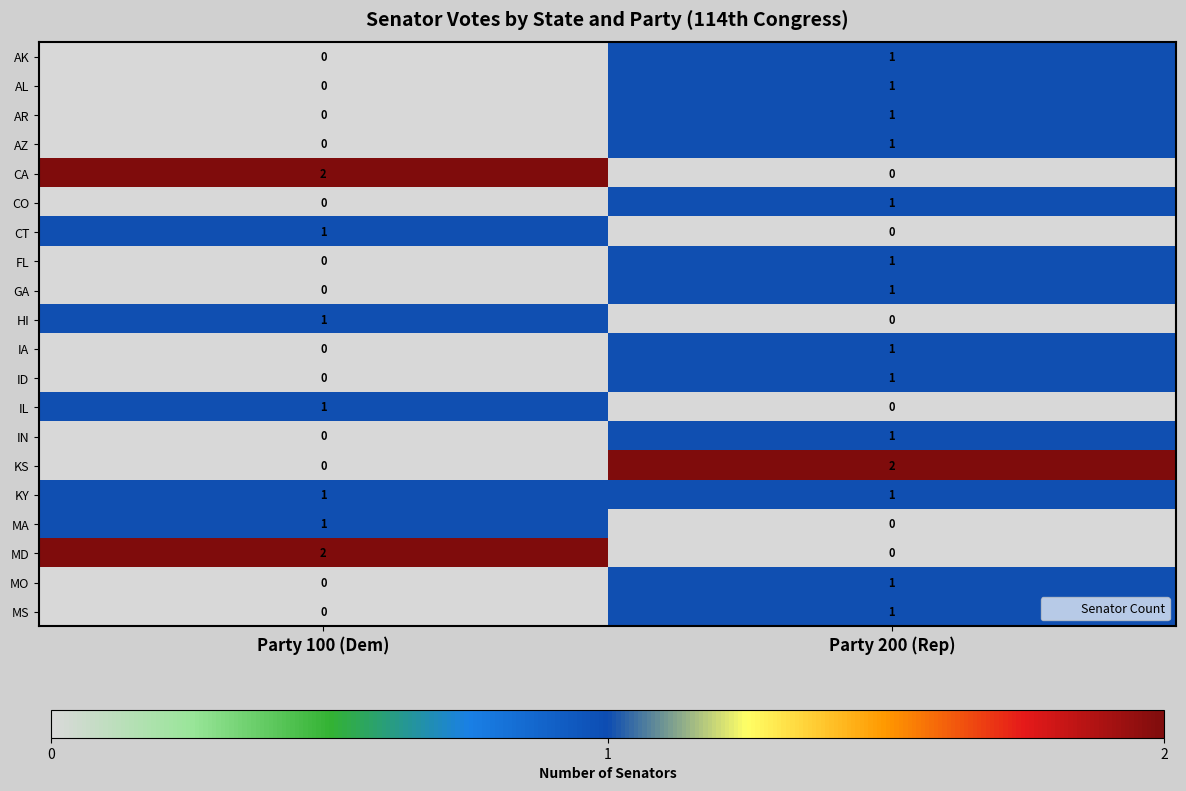

Where is HI nearest to the value 0?

Party 200 (Rep)